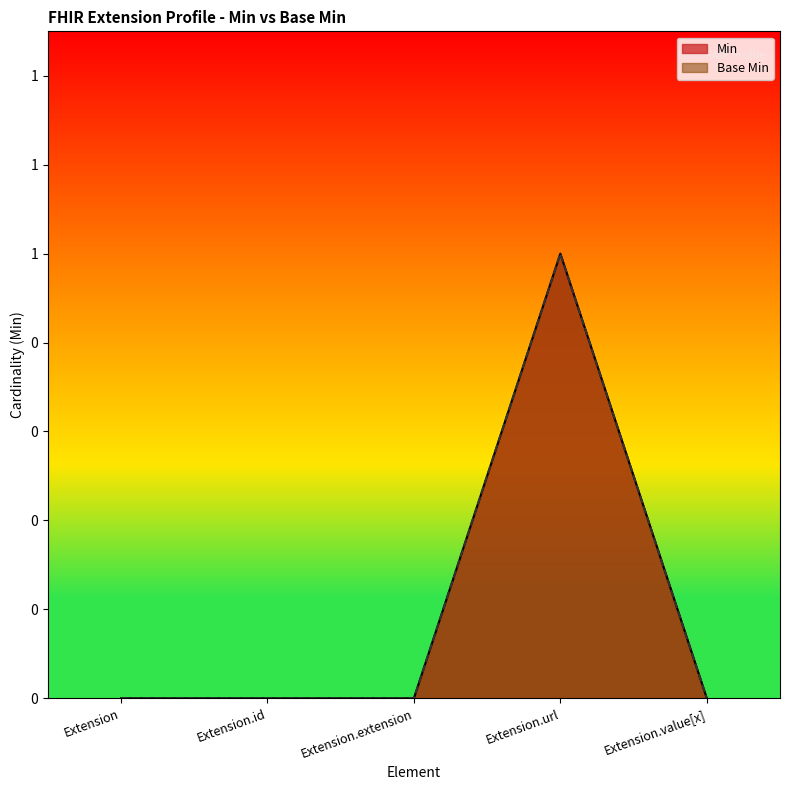

How many distinct data groups are displayed?

2